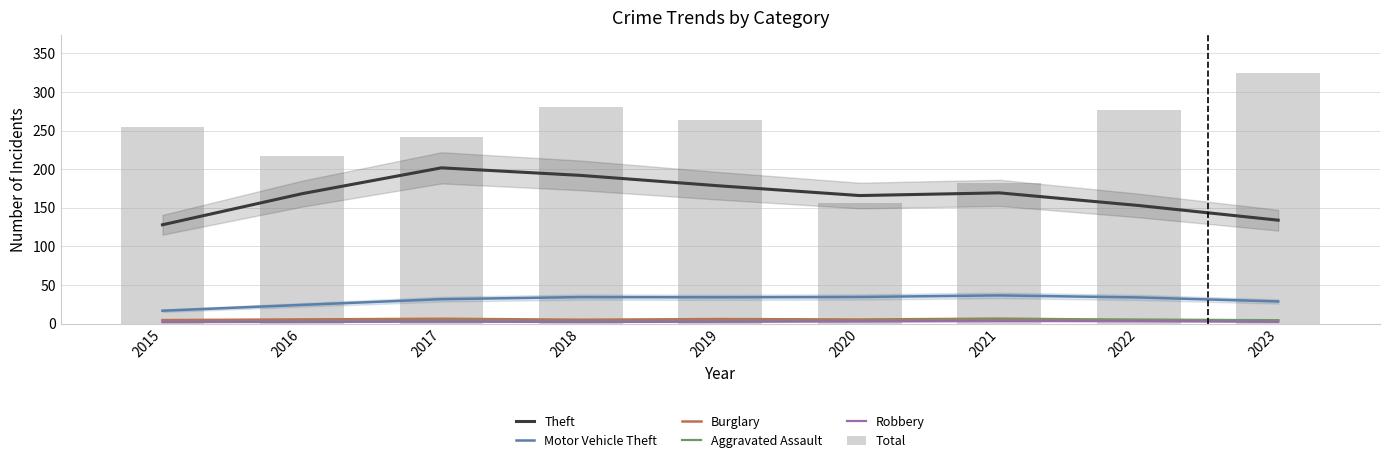

Does the chart contain stacked bars?

No